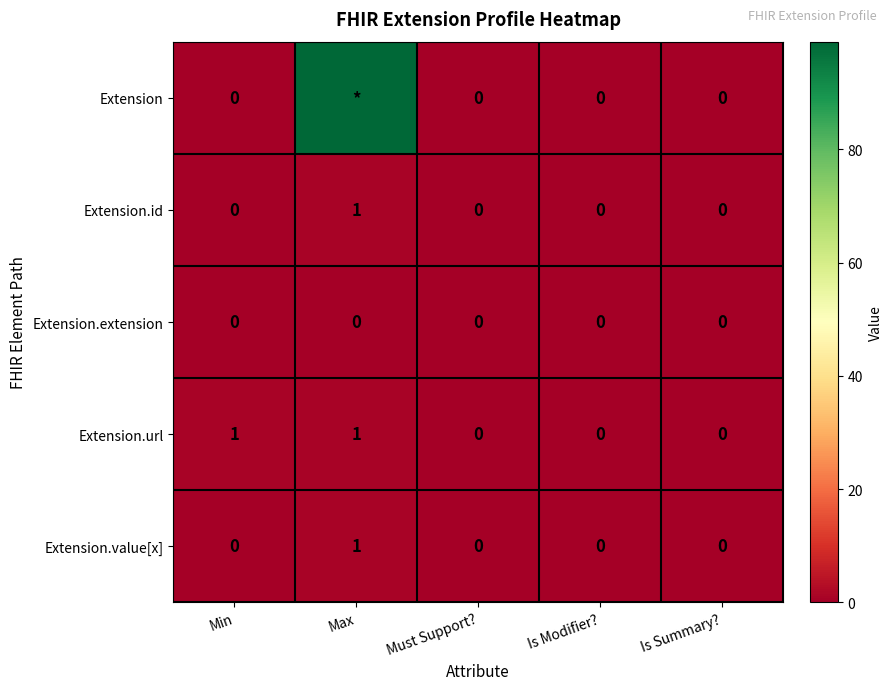

How many Extension.url values are between 0 and 1?

5